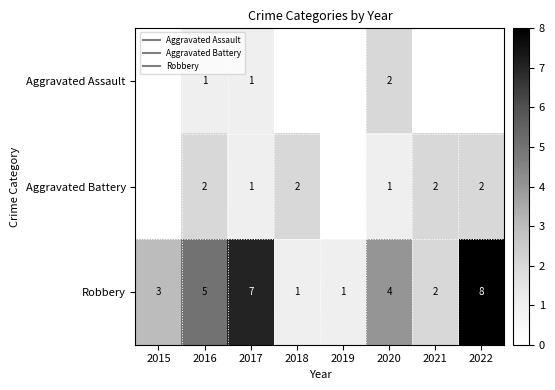

What is the sum of the Aggravated Battery values at 2016 and 2017?

3